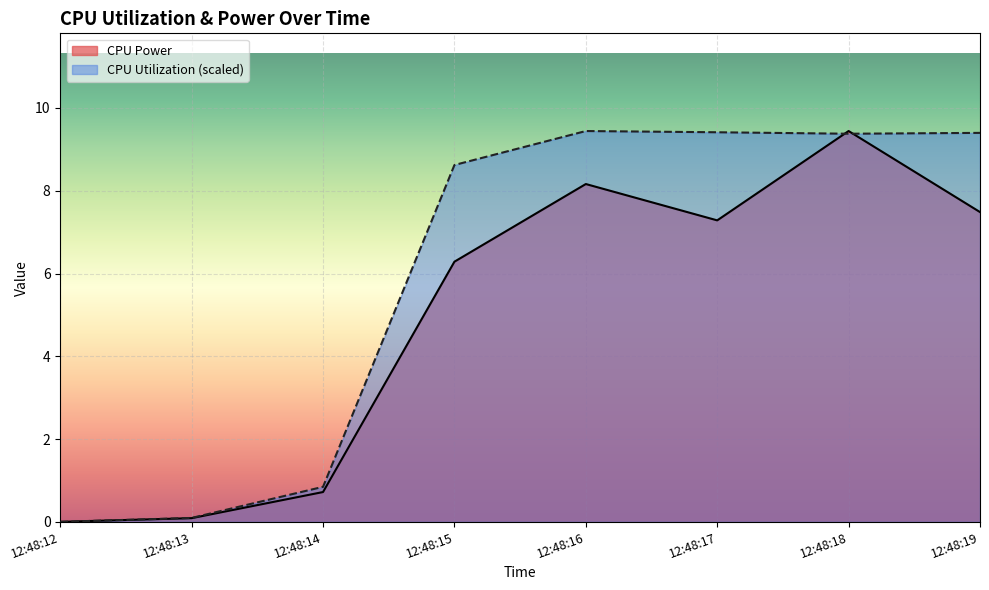

List the series in order of their overall mean, highest first.

CPU Utilization (scaled), CPU Power